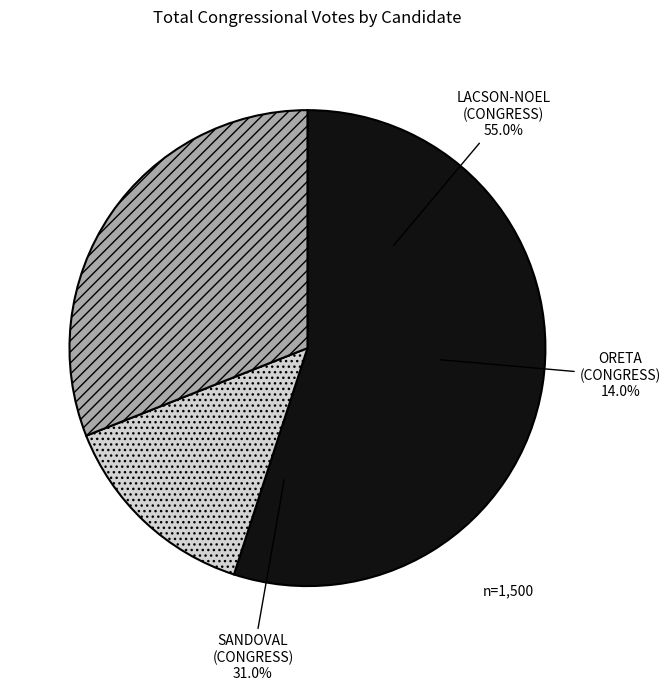

Which category has the biggest portion of the pie?

LACSON-NOEL (CONGRESS)